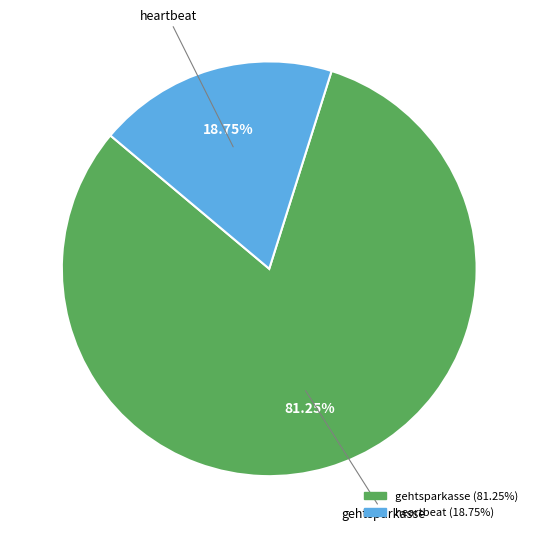

Which category accounts for the majority?

gehtsparkasse